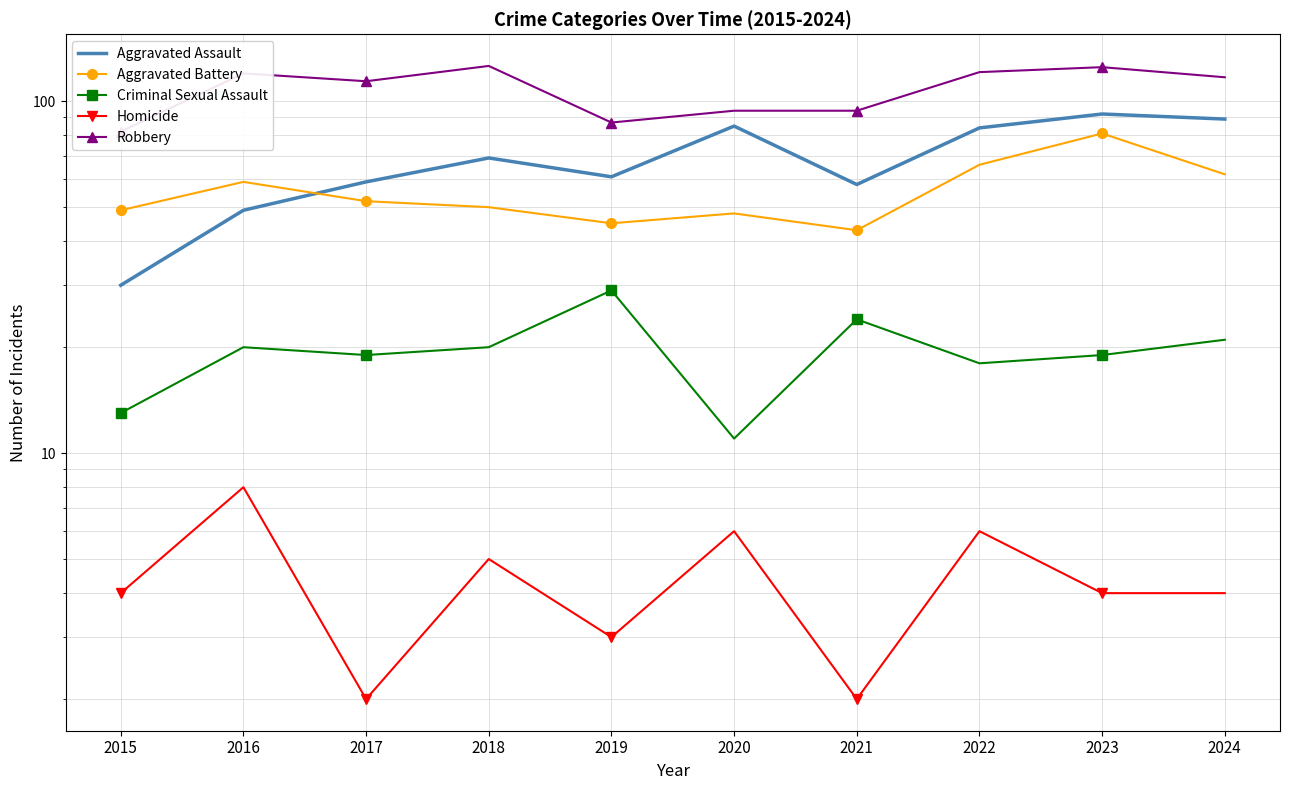

At which label does Homicide reach its peak?

2016